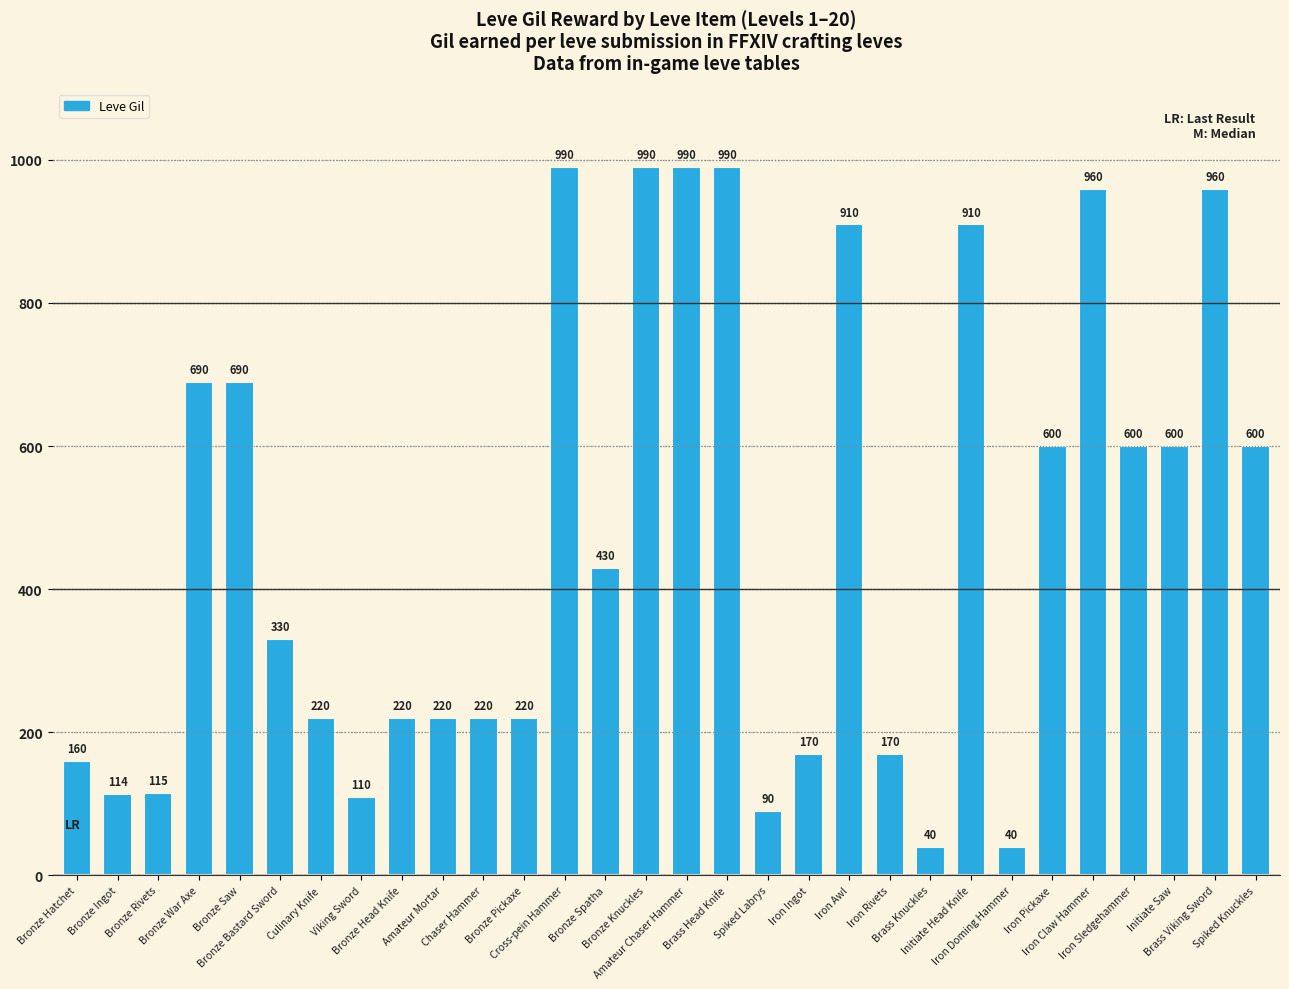

What is the smallest value displayed?

40